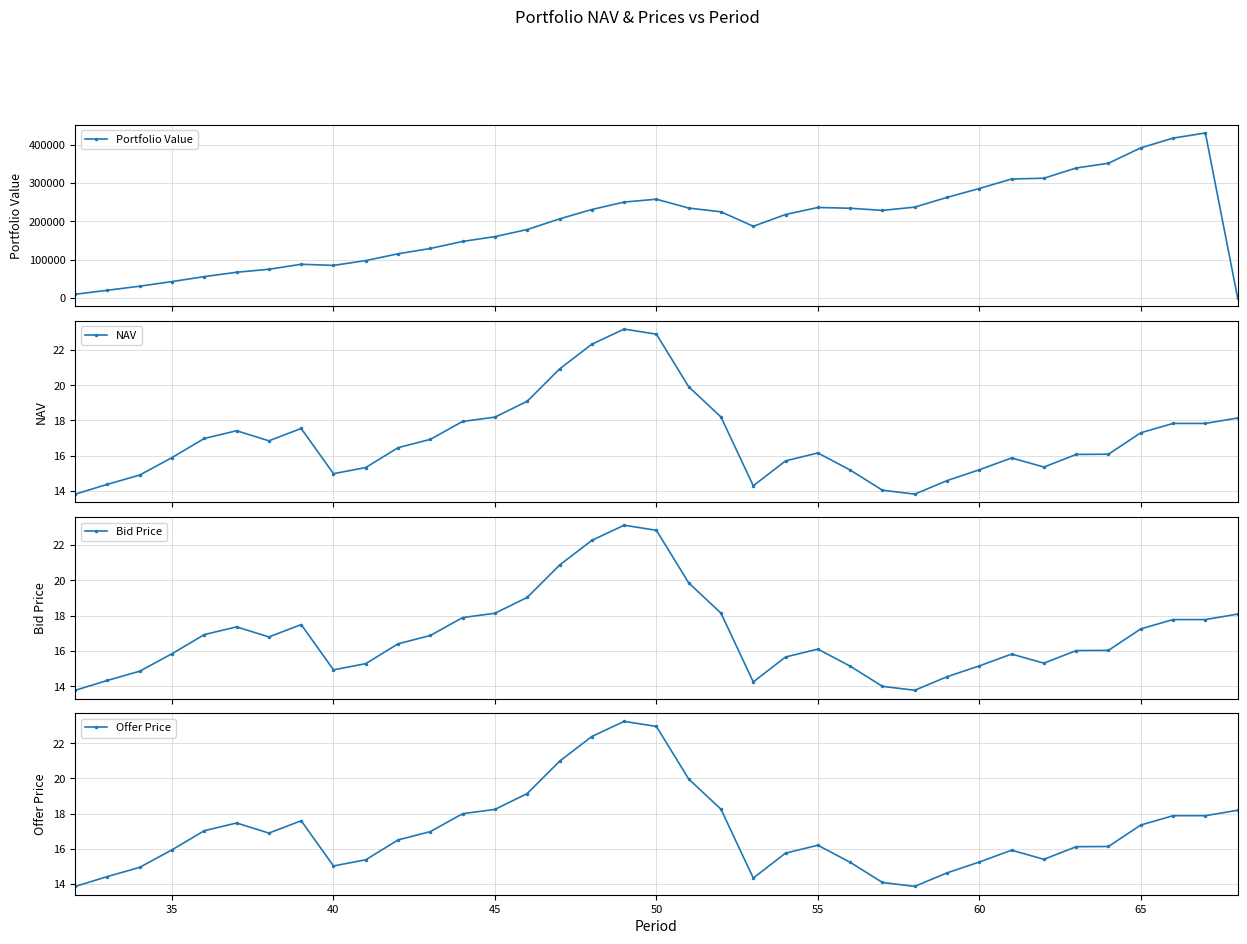

How many distinct data groups are displayed?

4